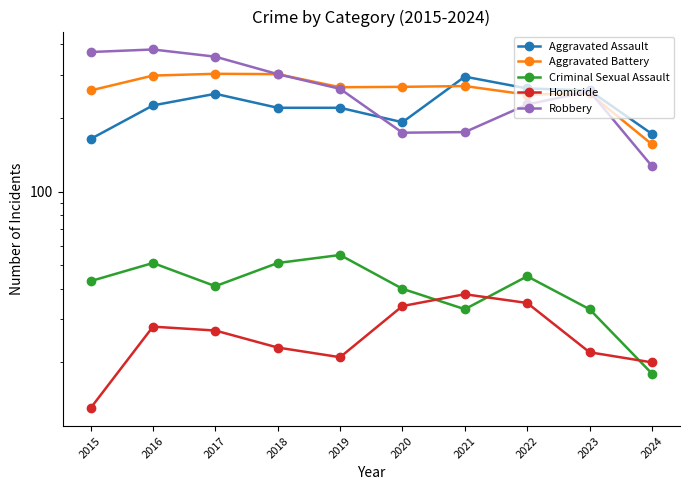

List the labels in order of Aggravated Battery value, largest first.

2017, 2018, 2016, 2021, 2020, 2019, 2015, 2023, 2022, 2024